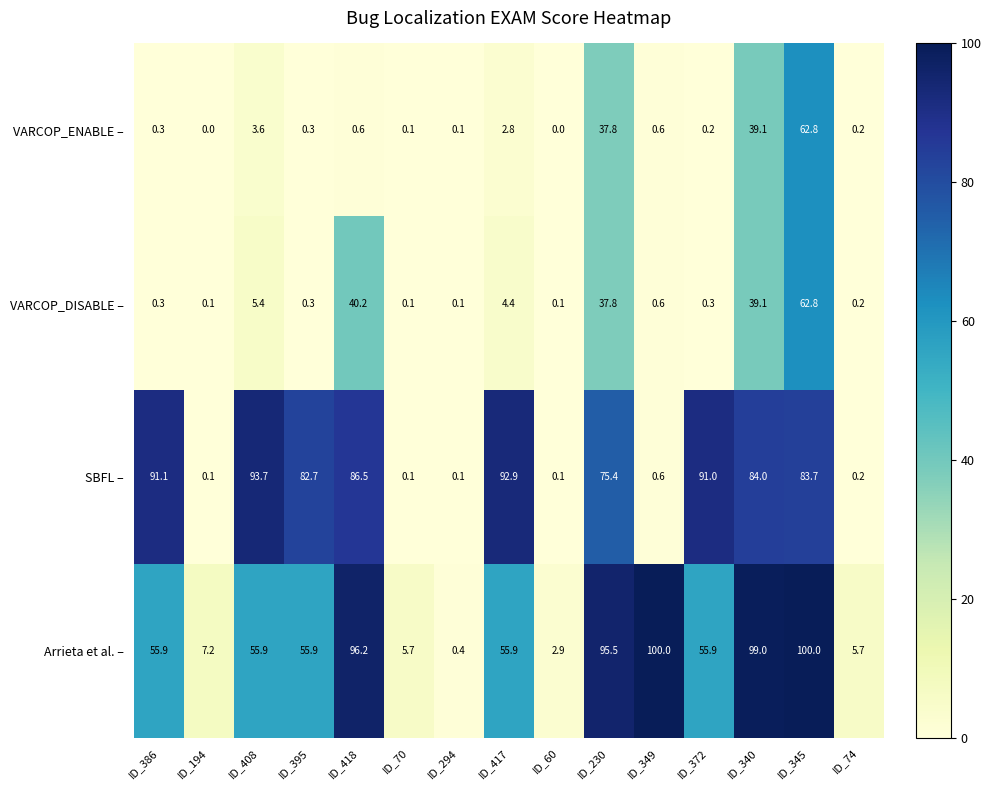

At which label does SBFL – first exceed 82?

ID_386